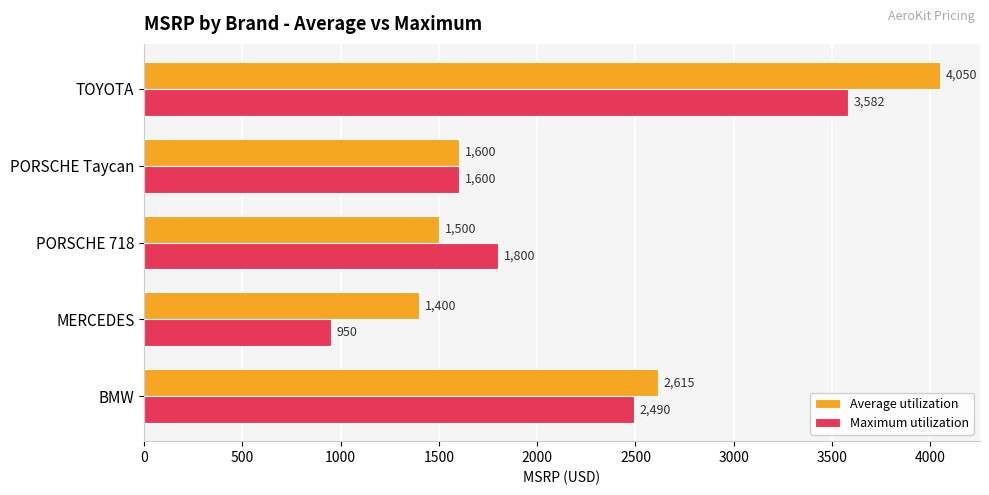

What is the total value across all series at TOYOTA?

7632